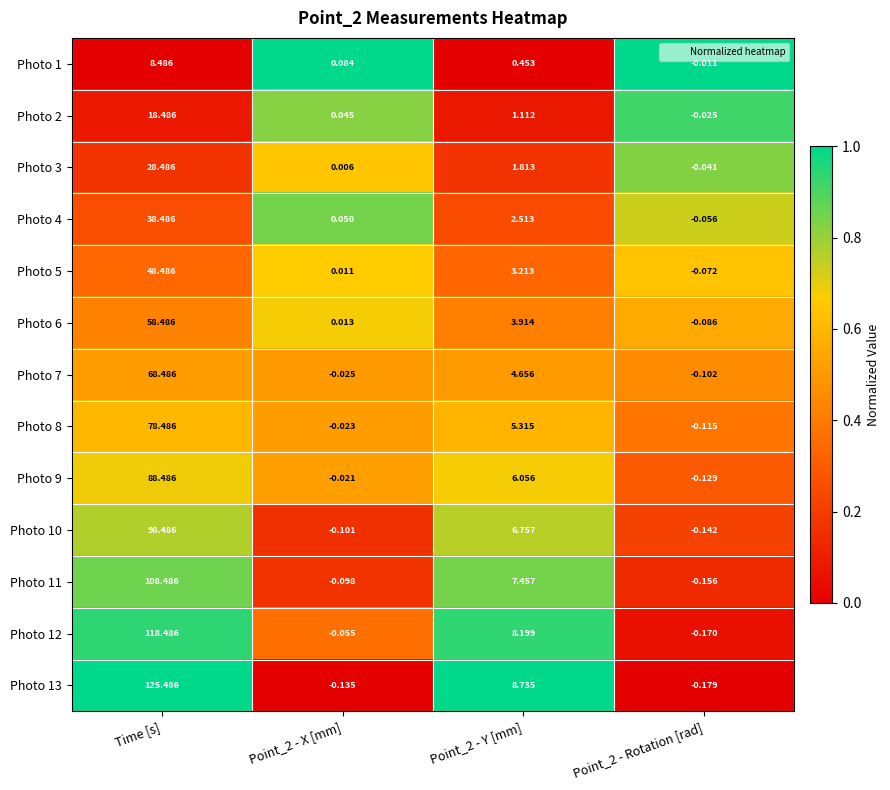

Where does the Photo 4 series first go above 2?

Time [s]